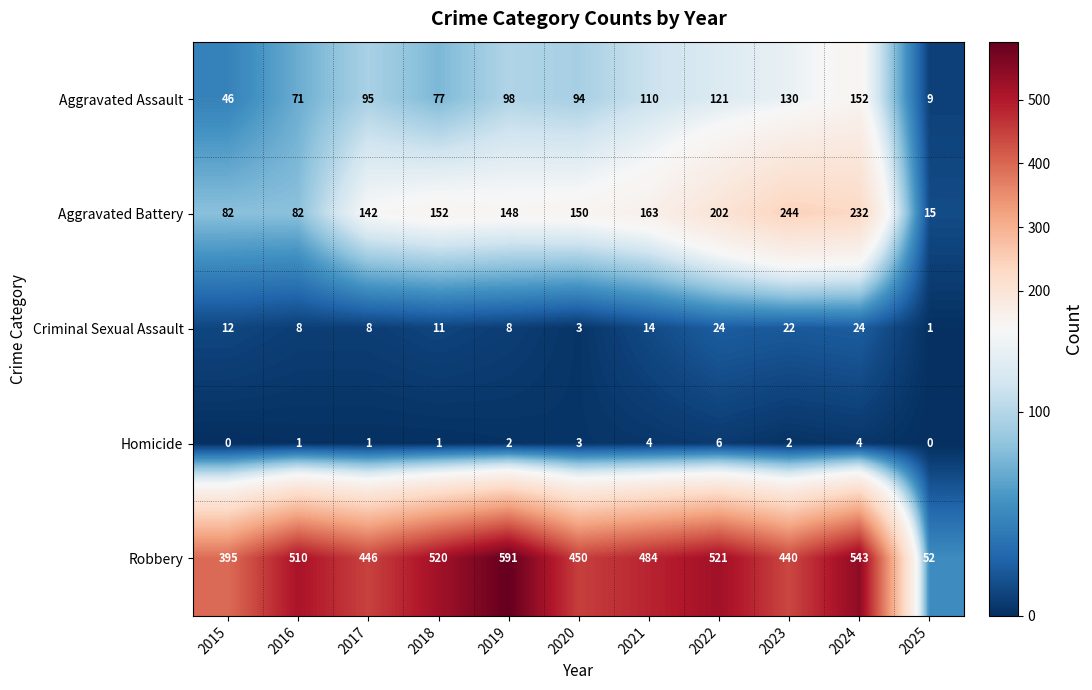

Is the value of Aggravated Assault at 2025 greater than the value of Criminal Sexual Assault at 2020?

Yes